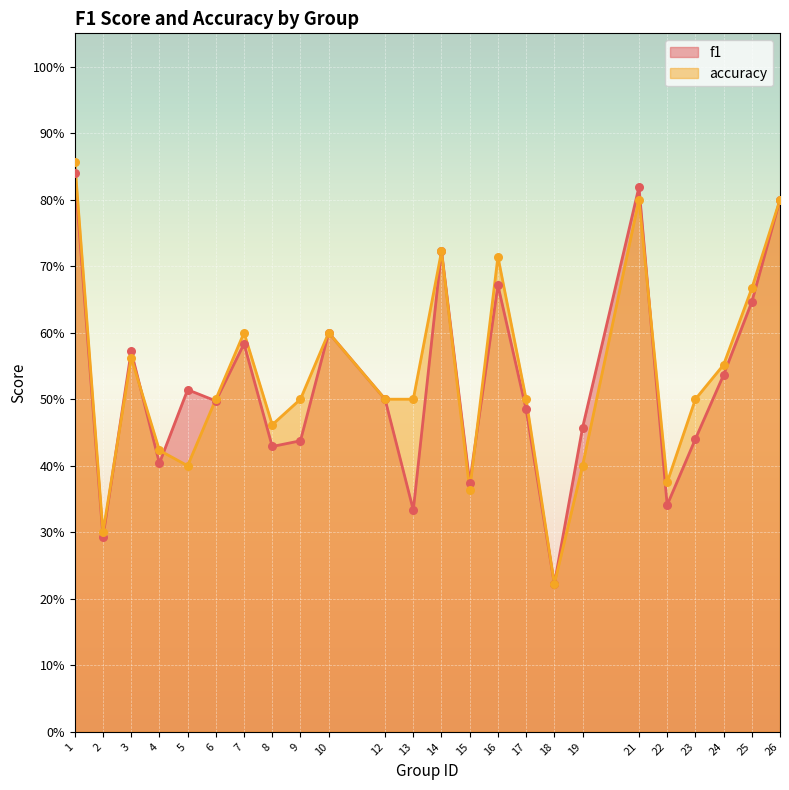

What are all the series names shown in the legend?

f1, accuracy